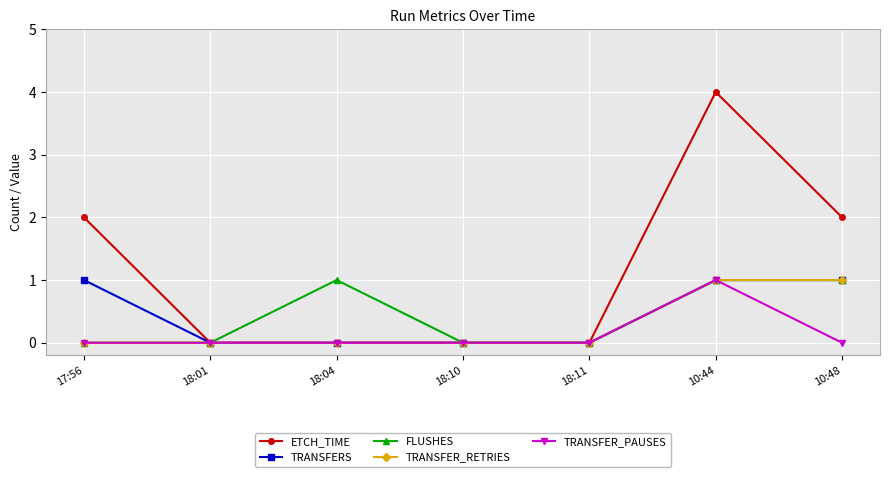

What is the total value across all series at 17:56?

3